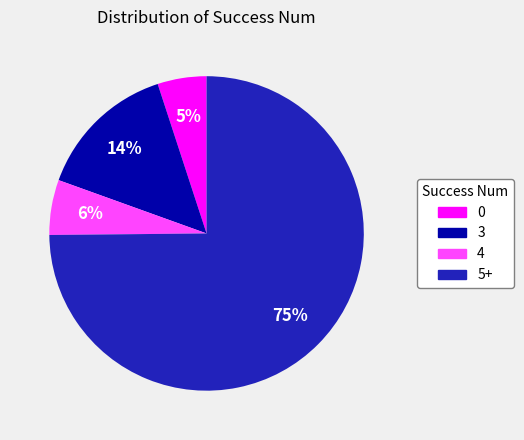

Count the number of slices in the pie.

4